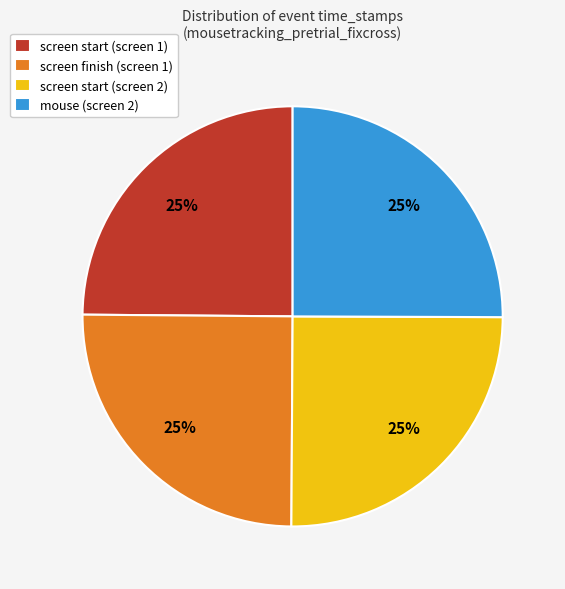

To the nearest percent, what is the average slice percentage?

25%